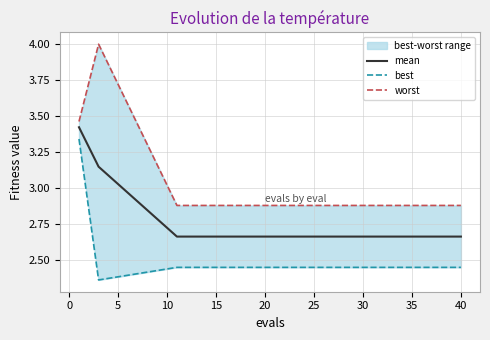

Does the chart have visible grid lines?

Yes